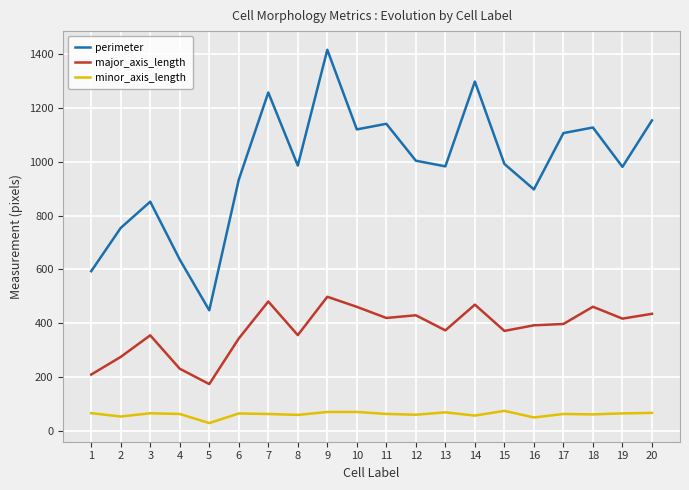

The major_axis_length series shows 460.9 at 18. True or false?

True